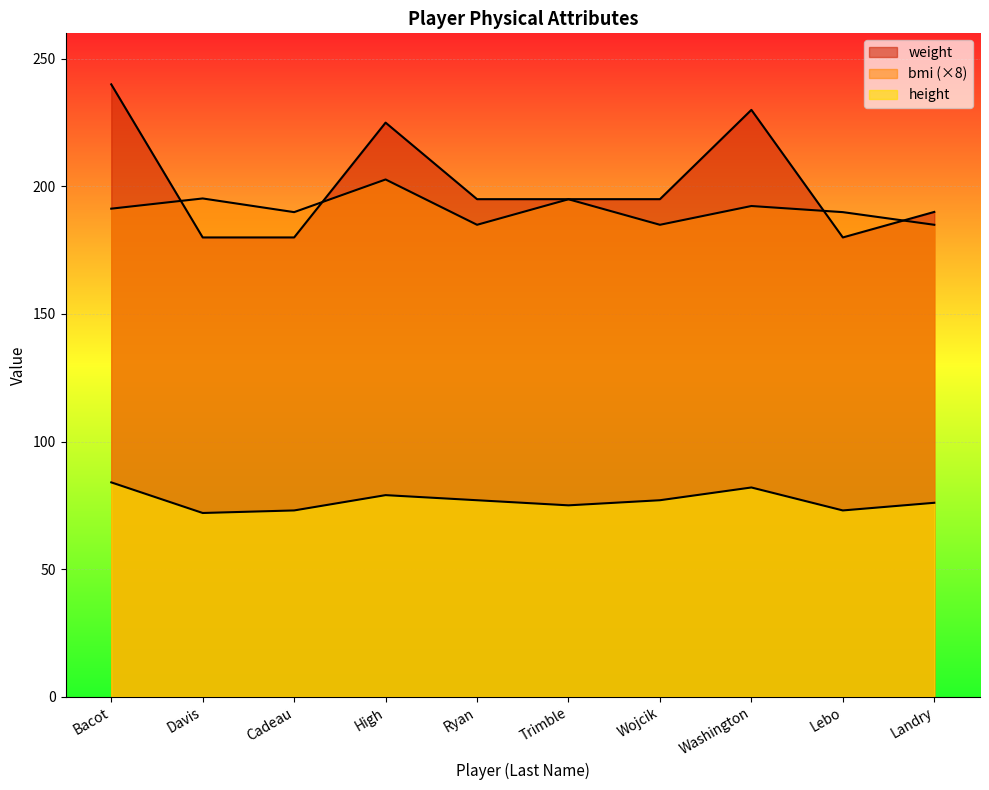

How many data points in height are above 77?

3